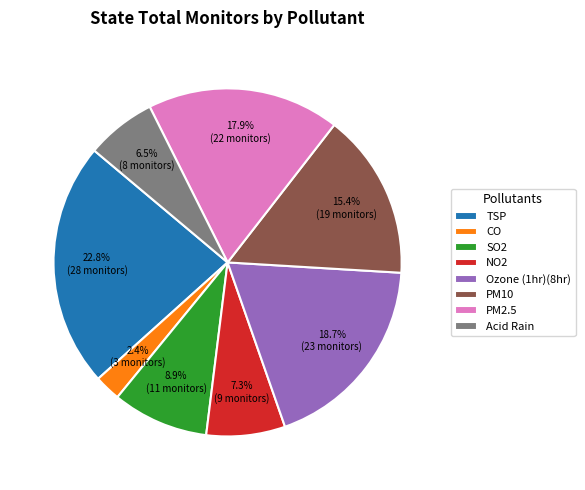

Between Acid Rain and TSP, which is larger?

TSP